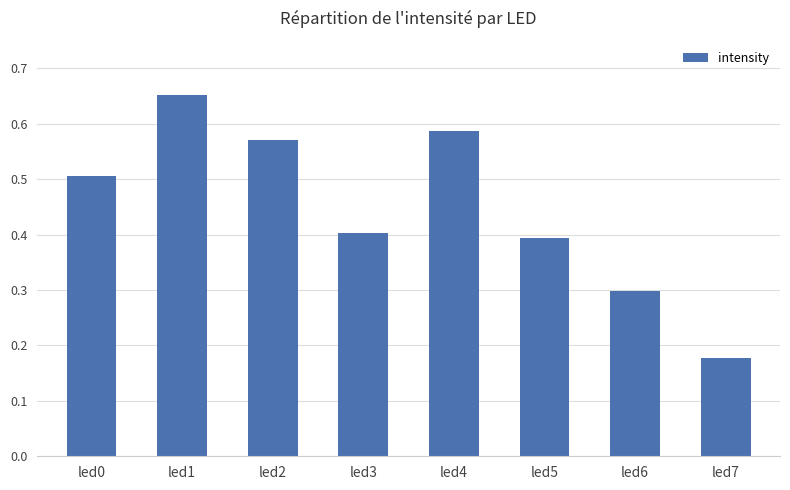

Count the values in the range 0 to 1.

8